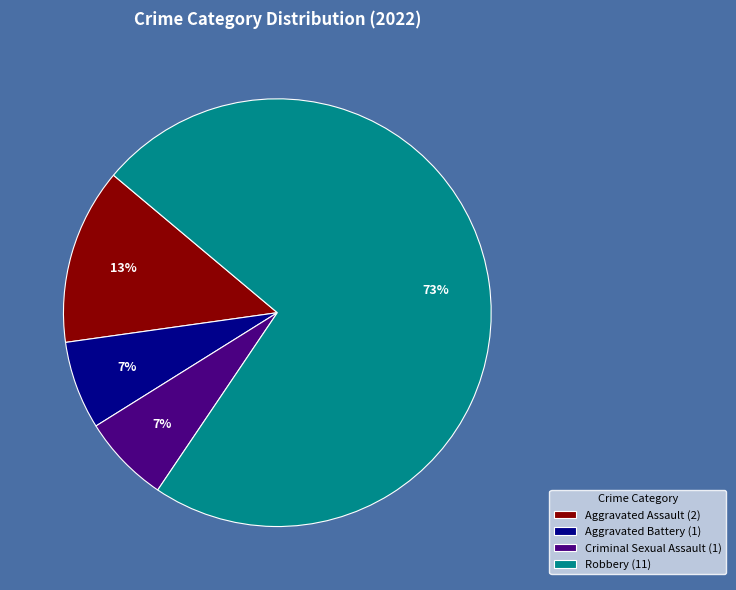

Combined, do Criminal Sexual Assault and Robbery account for over 50%?

Yes